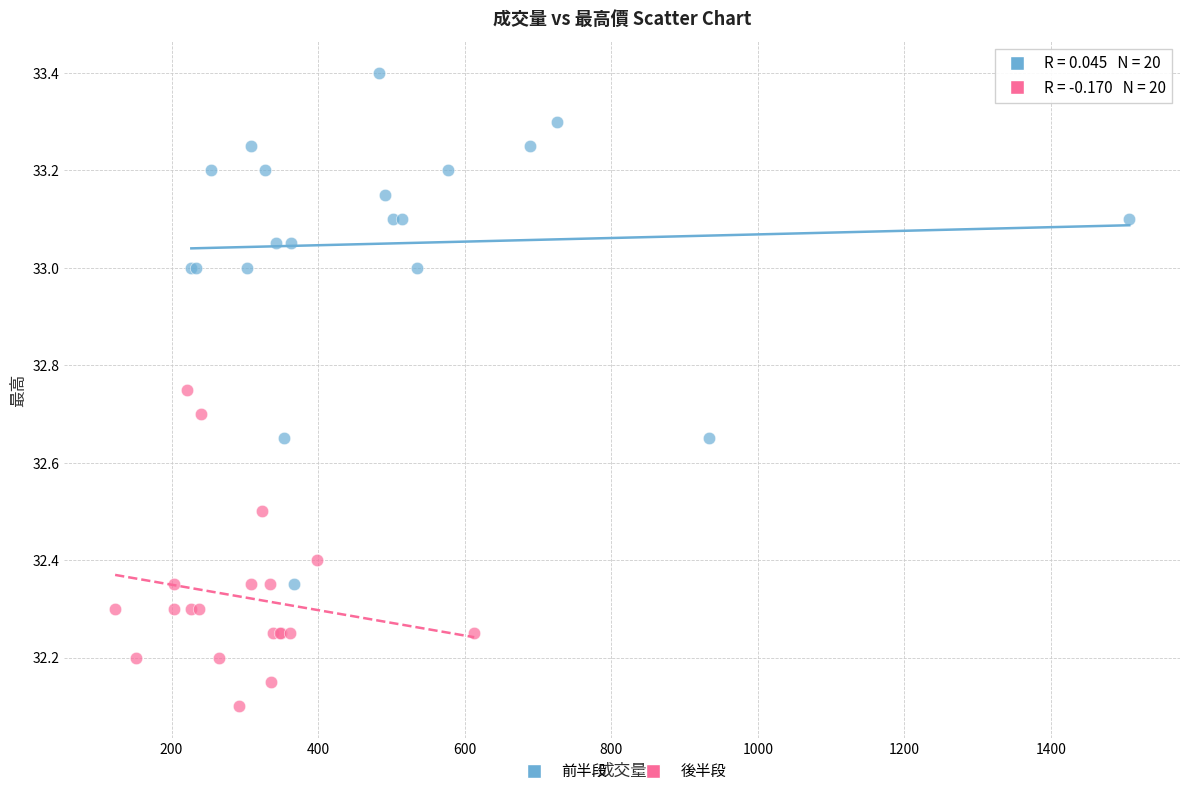

What are all the series names shown in the legend?

前半段, 後半段